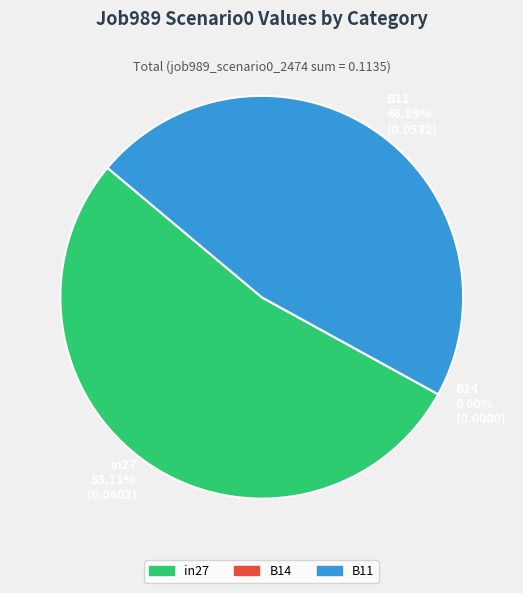

How much of the chart is everything except B11?

53.1%